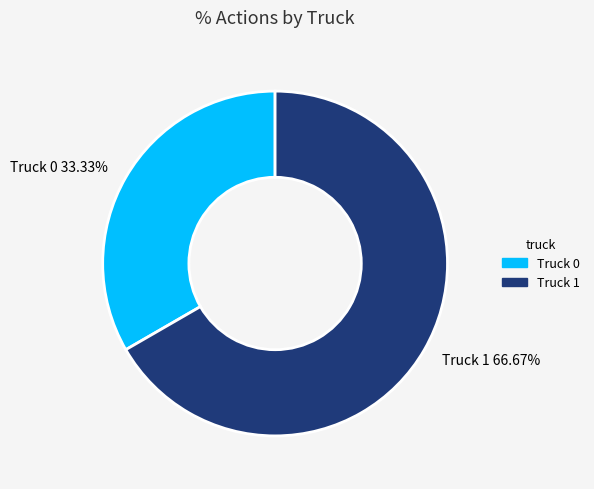

What is the total percentage of Truck 0 and Truck 1?

100.0%